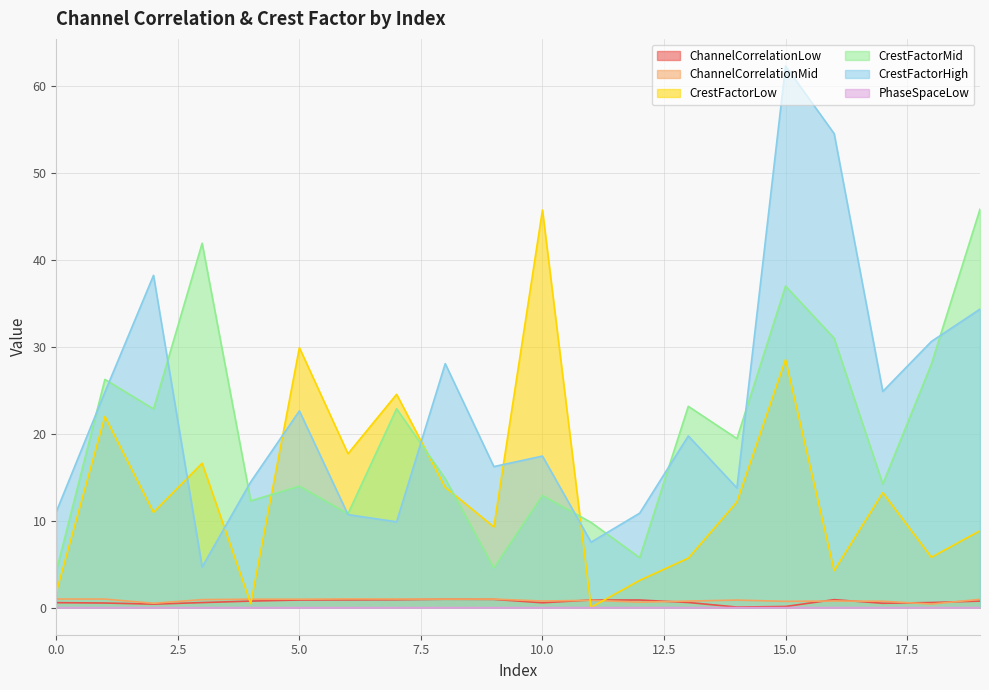

Which has a higher value, 3 or 2?

3